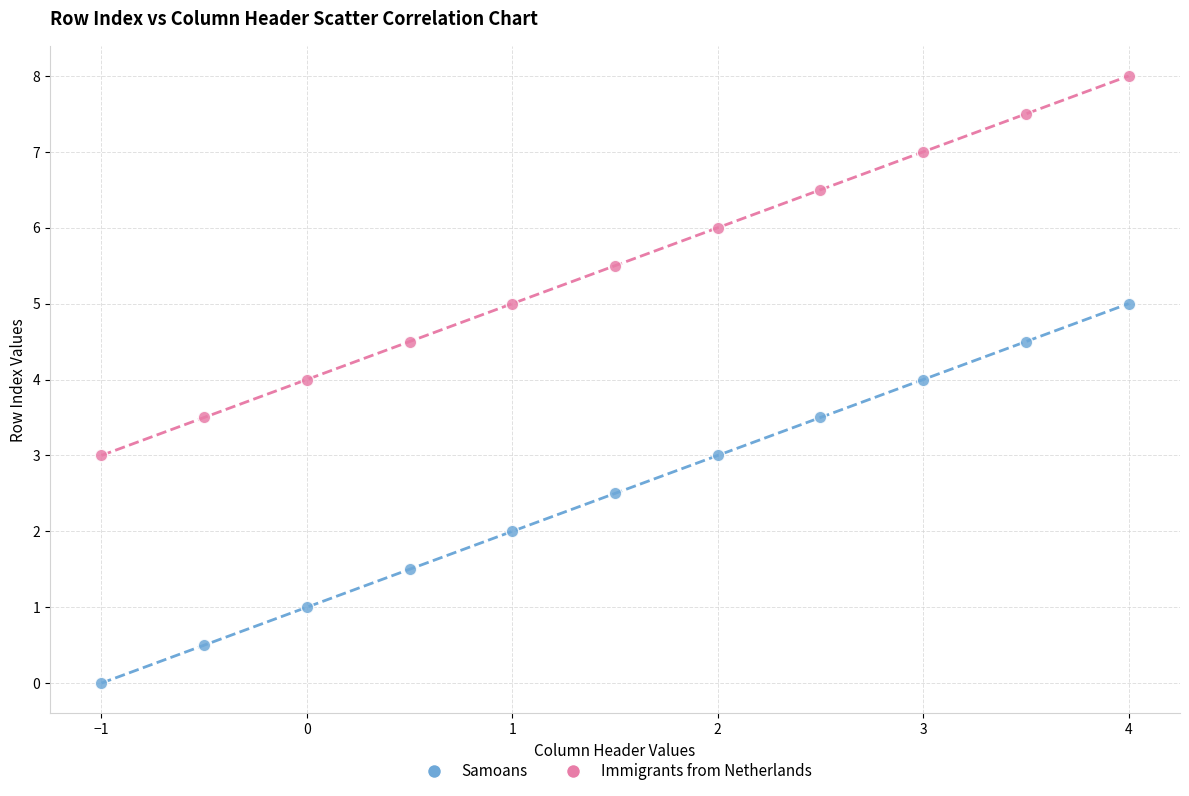

Which series contains the lowest Y value?

Samoans